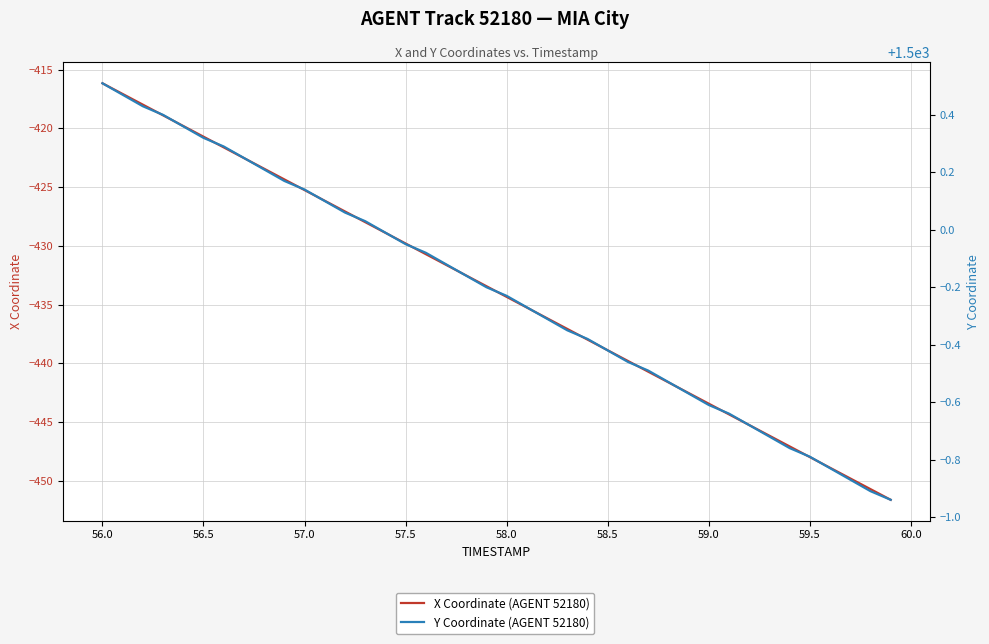

True or false: Y Coordinate (AGENT 52180) and X Coordinate (AGENT 52180) cross at least once.

False